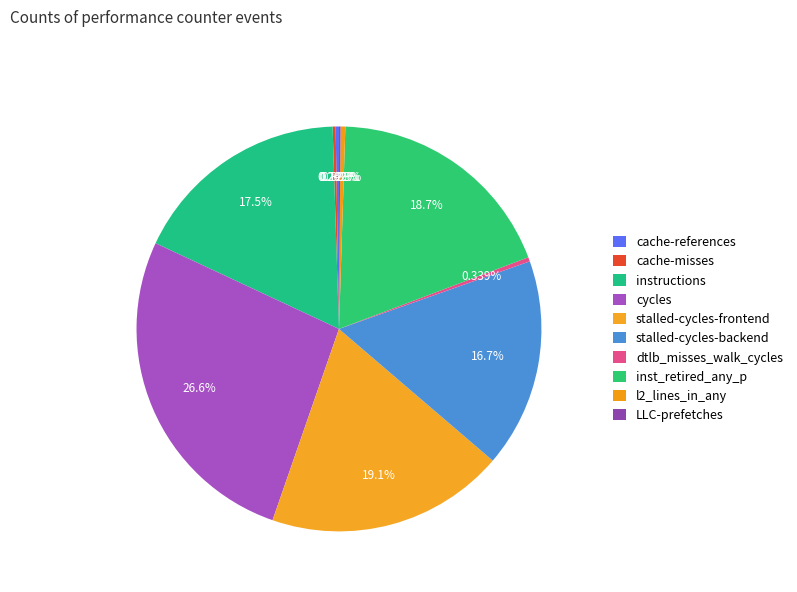

What is the largest slice in the pie chart?

cycles